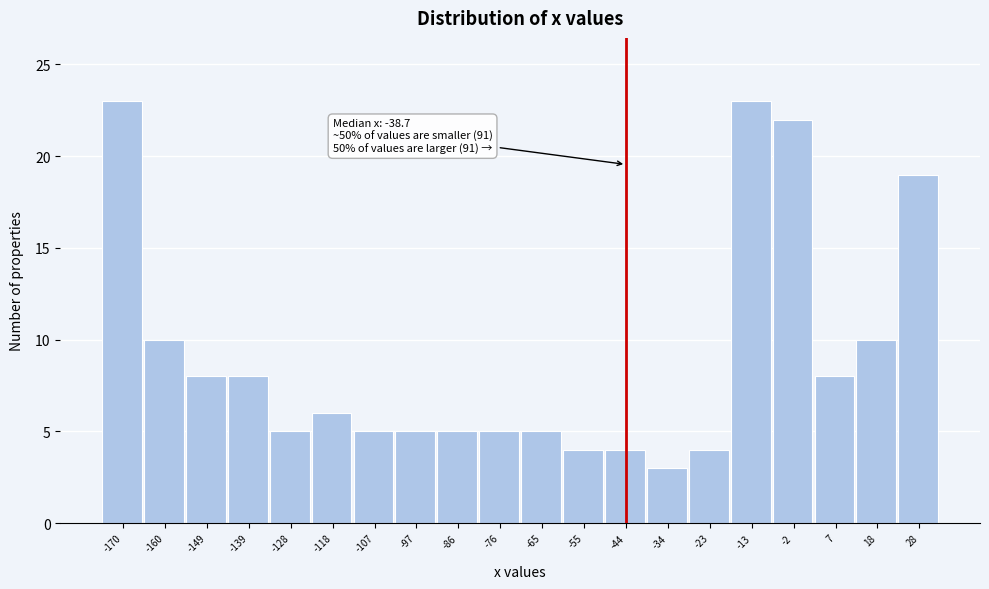

Reading left to right, transcribe all the data shown in this chart.

-170=23	-160=10	-149=8	-139=8	-128=5	-118=6	-107=5	-97=5	-86=5	-76=5	-65=5	-55=4	-44=4	-34=3	-23=4	-13=23	-2=22	7=8	18=10	28=19